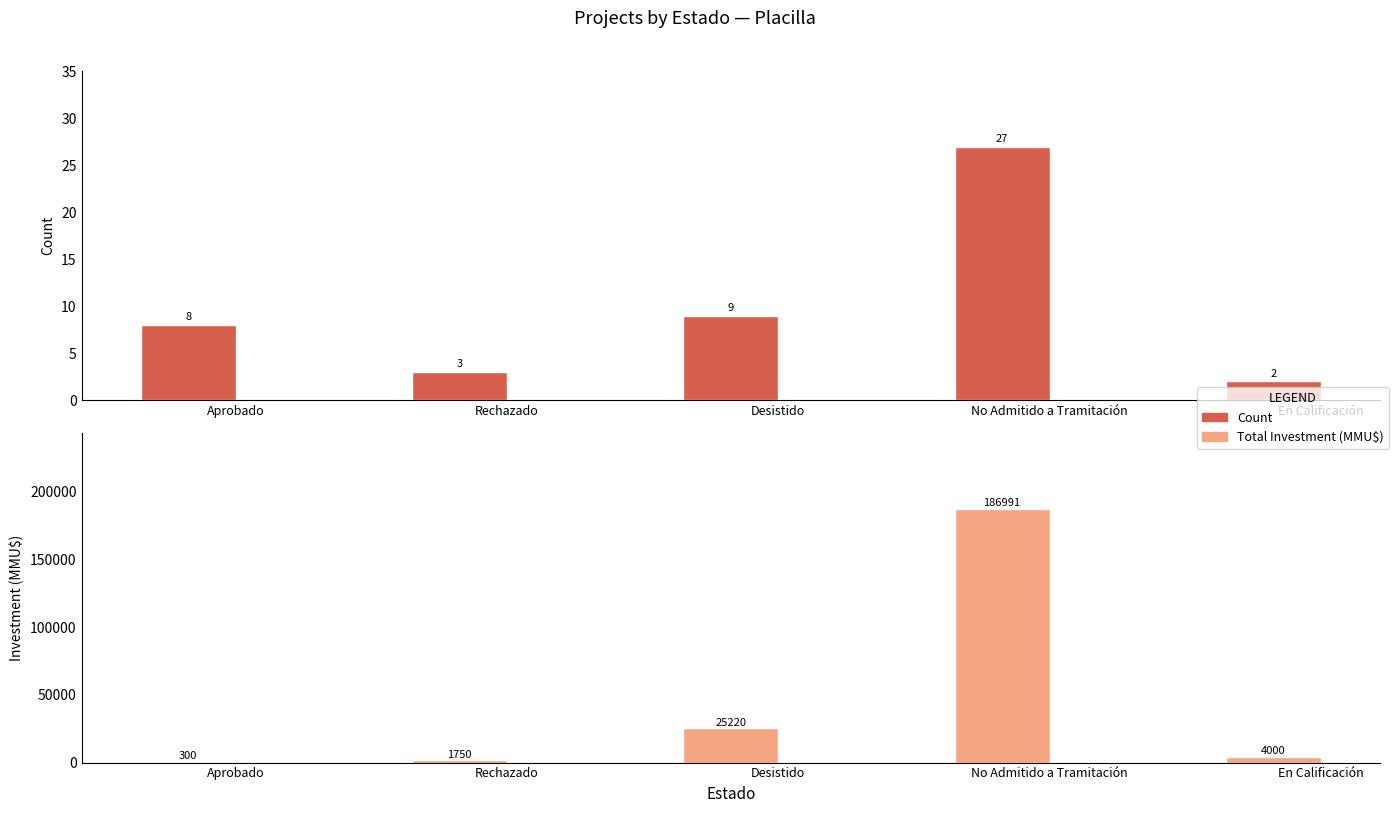

Is it true that Count equals 8 at Aprobado?

True